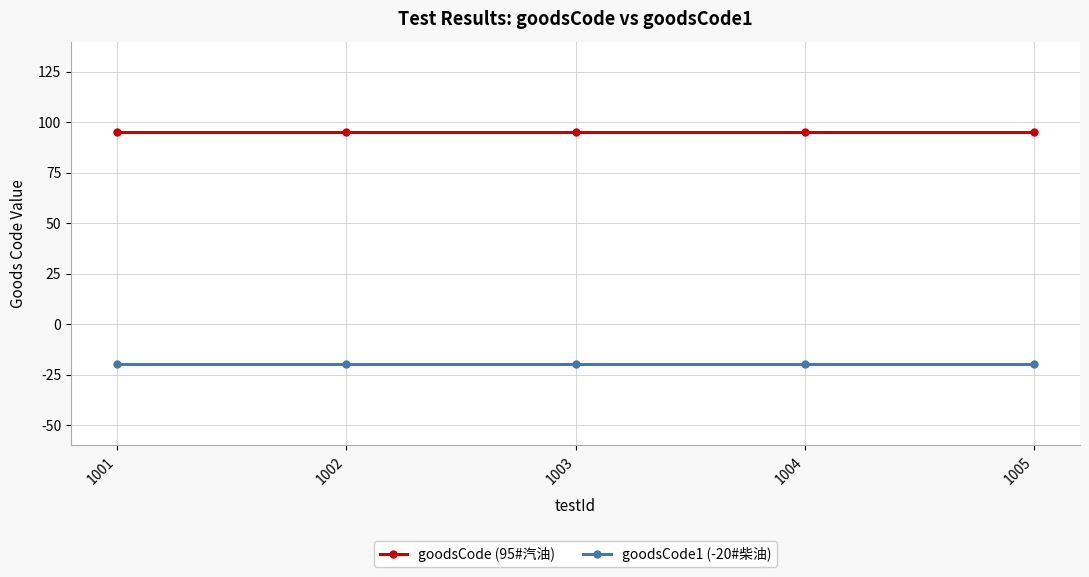

Is it true that goodsCode1 (-20#柴油) equals -7 at 1004?

False